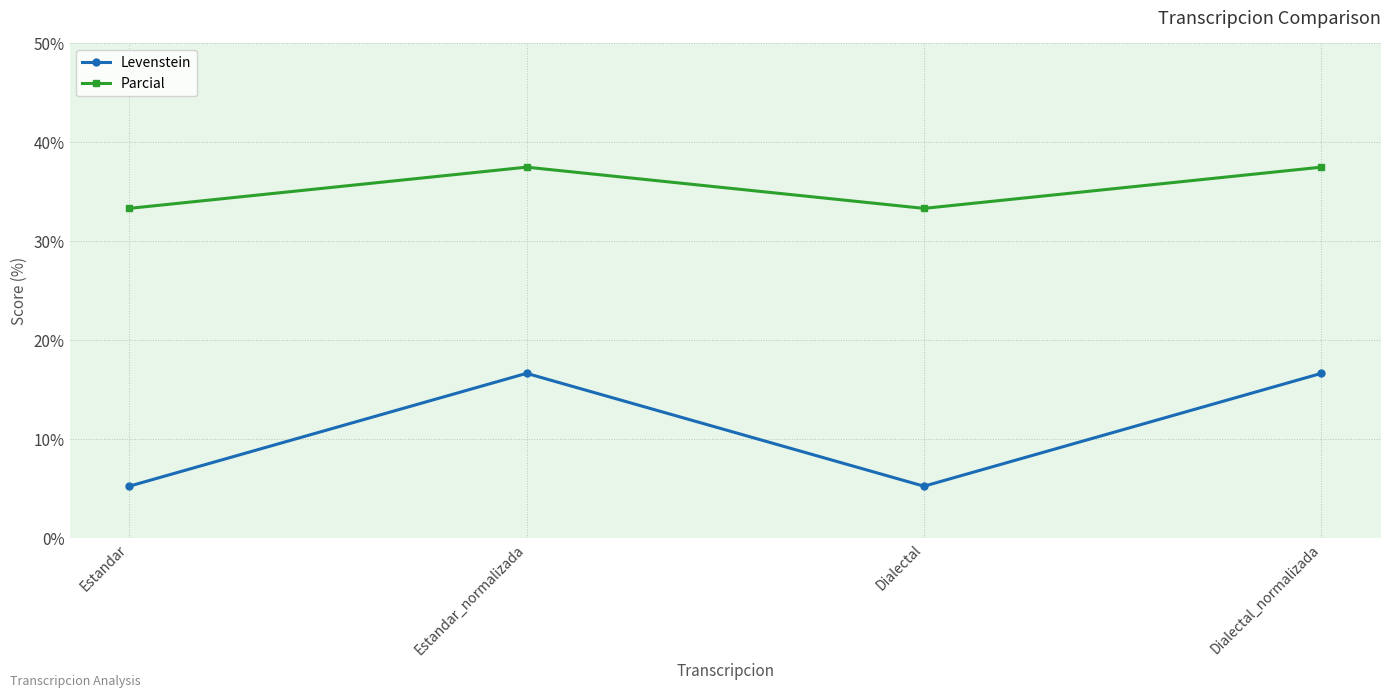

List the series in order of their overall mean, lowest first.

Levenstein, Parcial